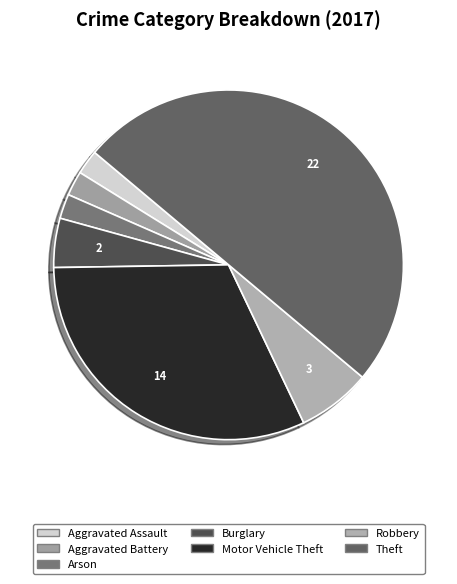

To the nearest percent, what is the average slice percentage?

14%